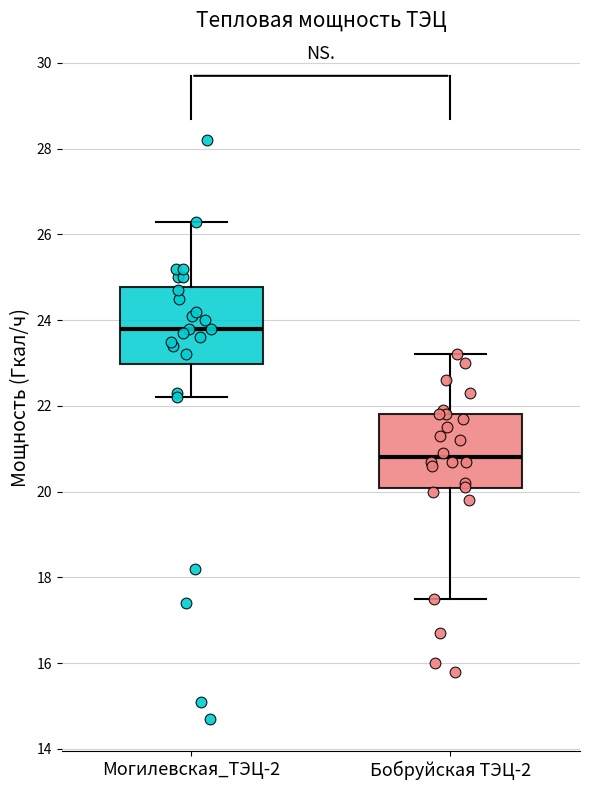

Which box's median line is the lowest?

Бобруйская ТЭЦ-2